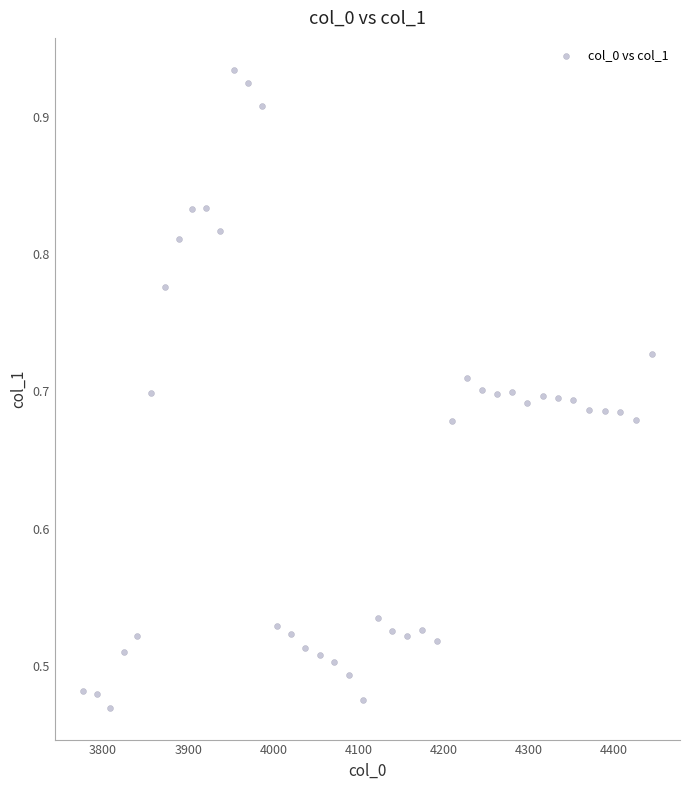

What is the range of X values (max minus min)?

667.4